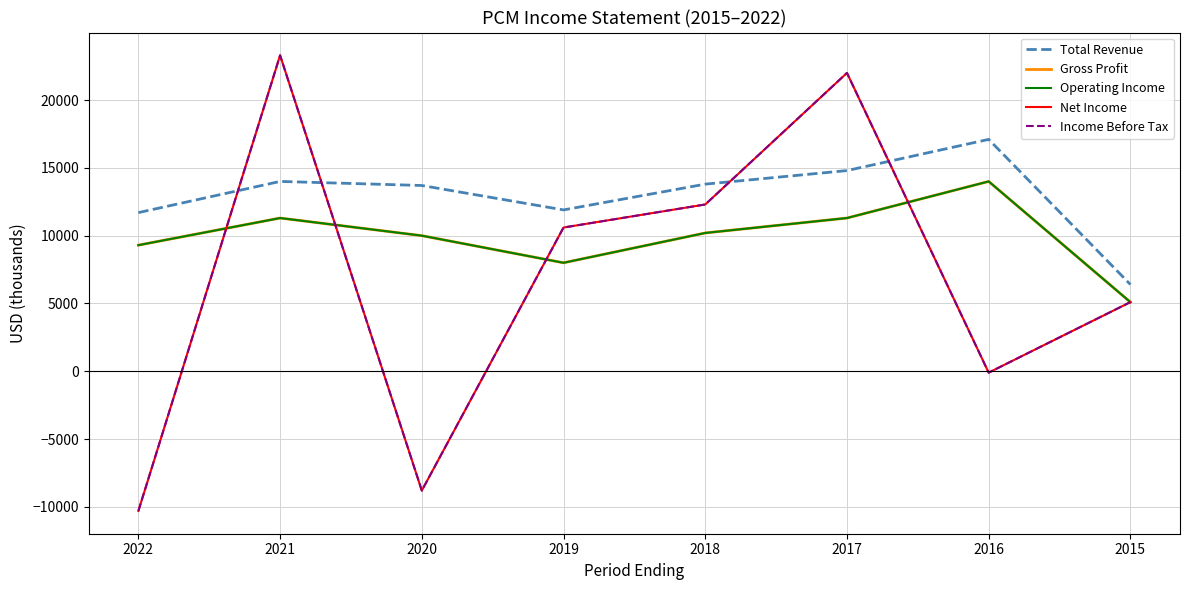

How many lines are shown in the chart?

5